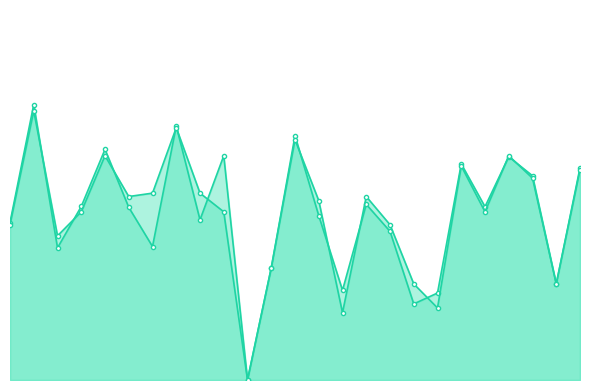

What are all the series names shown in the legend?

f1, accuracy